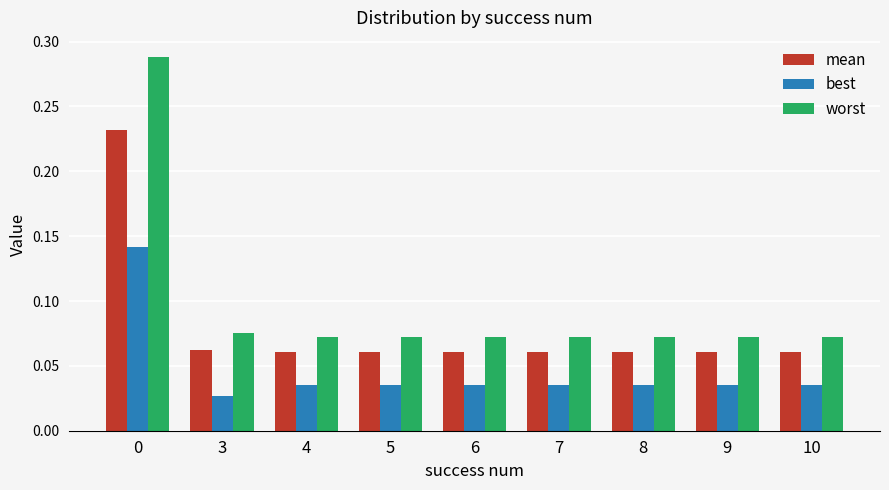

What are all the series names shown in the legend?

mean, best, worst